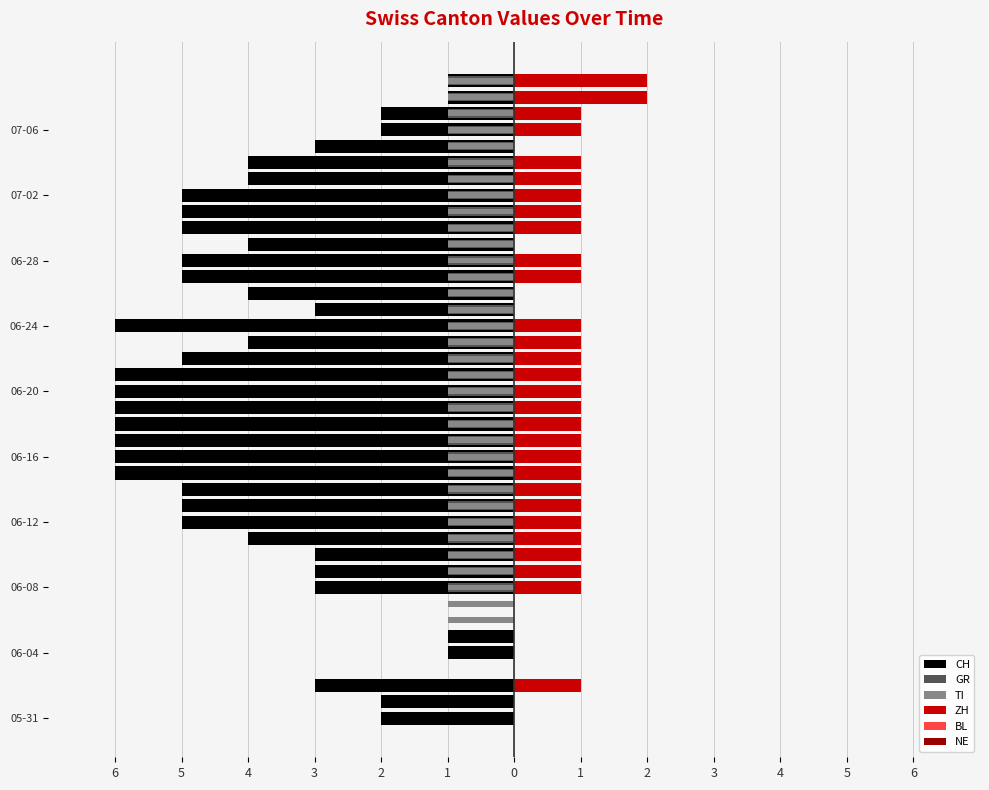

What is the value of the CH bar at the 6th from the left?

-1.0